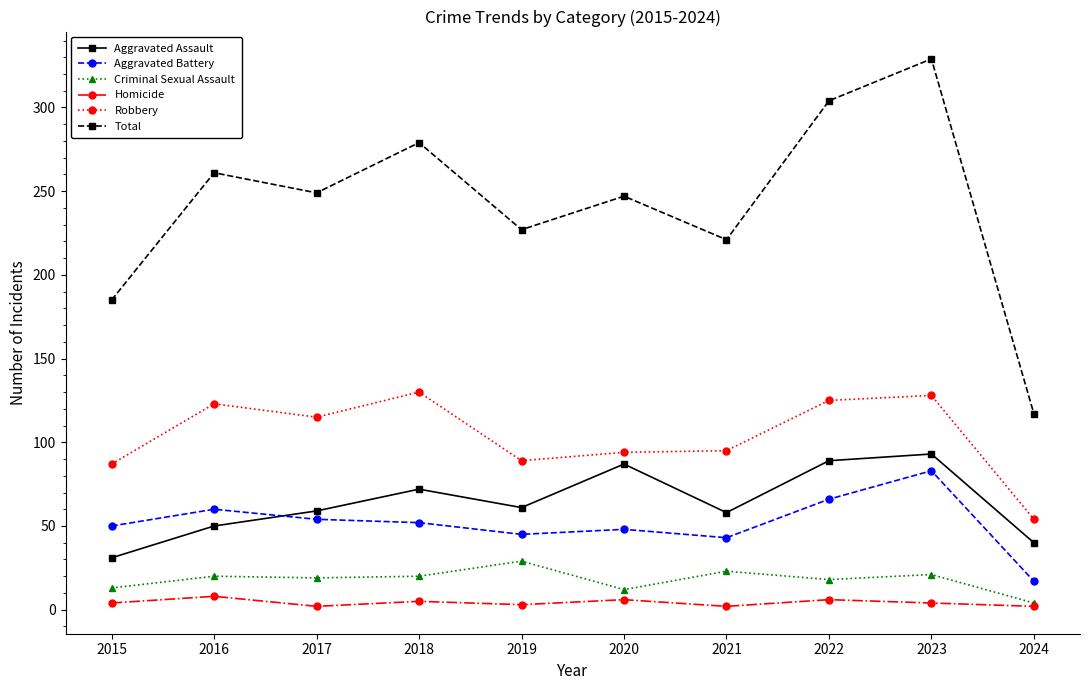

Is the value of Criminal Sexual Assault at 2019 greater than the value of Homicide at 2020?

Yes